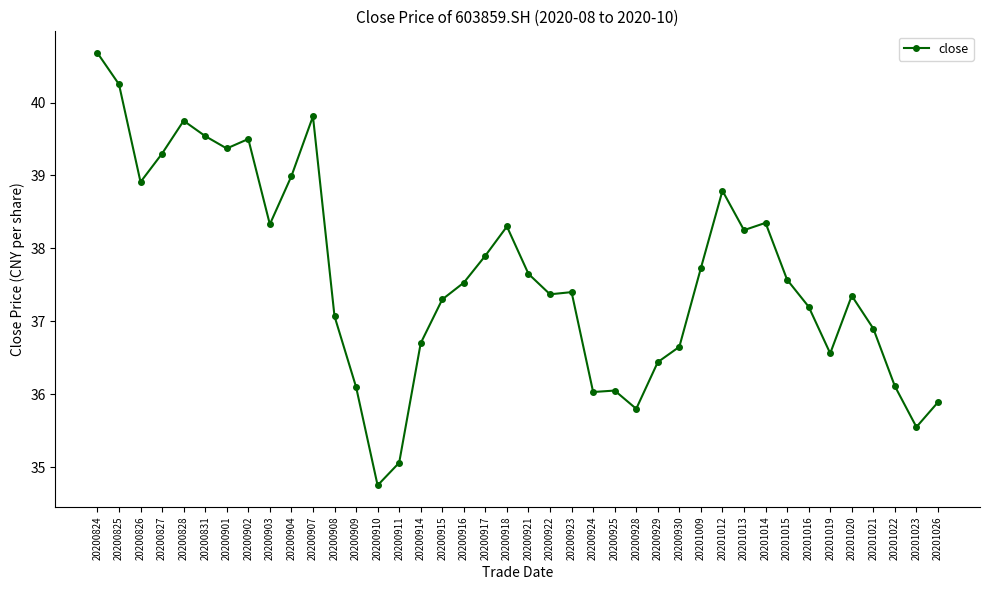

At which category does the data reach its first local peak?

20200828